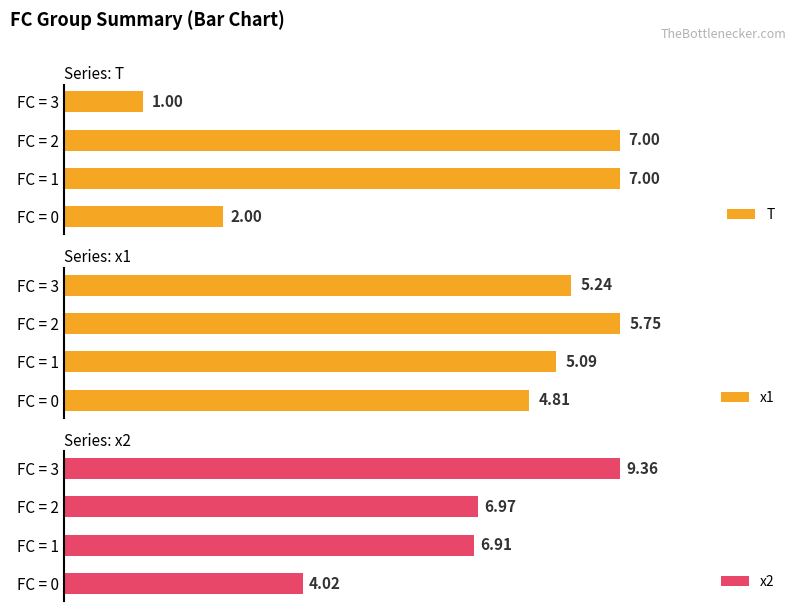

Rank the categories by x2 value from highest to lowest.

FC = 3, FC = 2, FC = 1, FC = 0